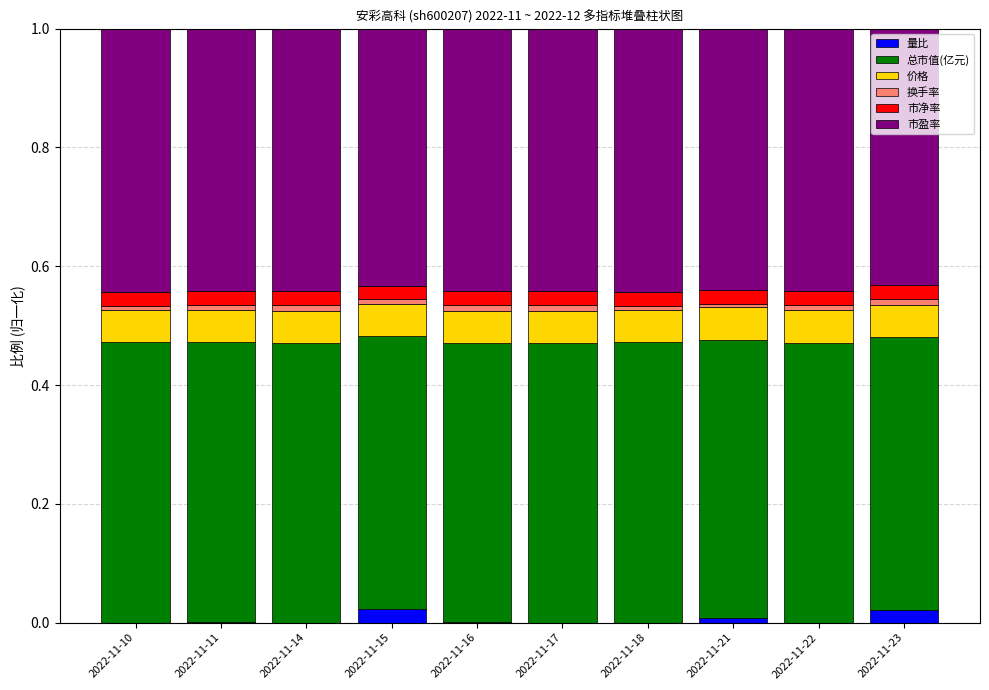

True or false: 量比 has a value of 0.0 at 2022-11-23.

True